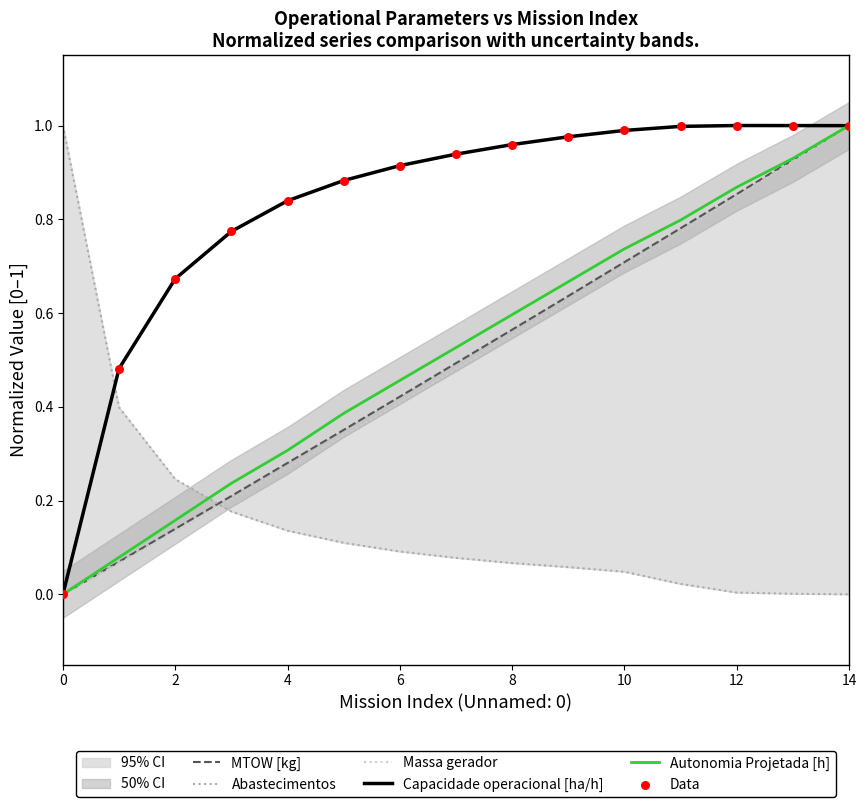

Which series has the largest total across all categories?

Capacidade operacional [ha/h]